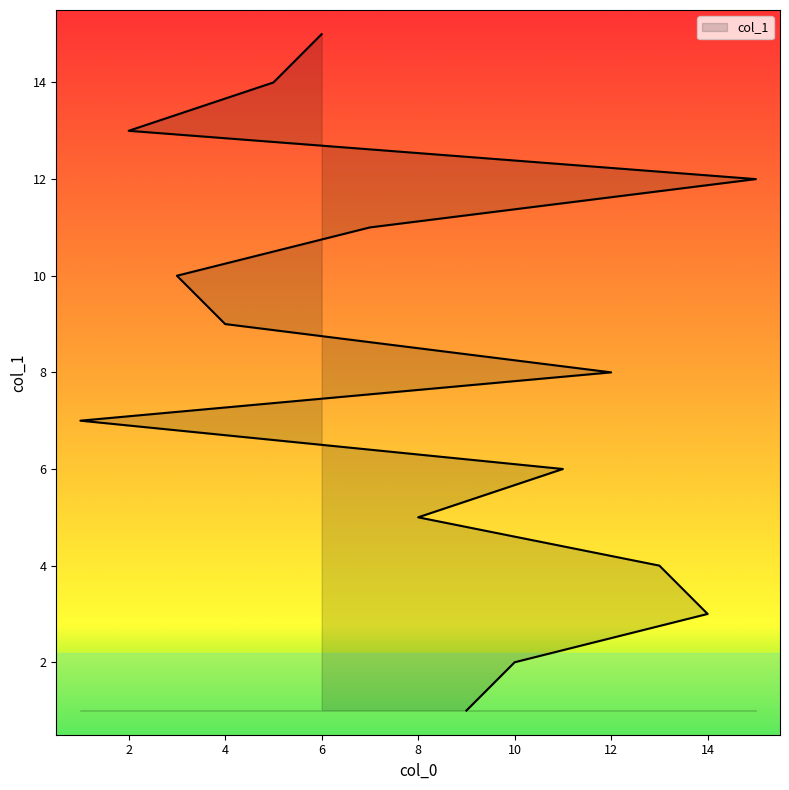

Is it true that the value at 12 is 4?

False